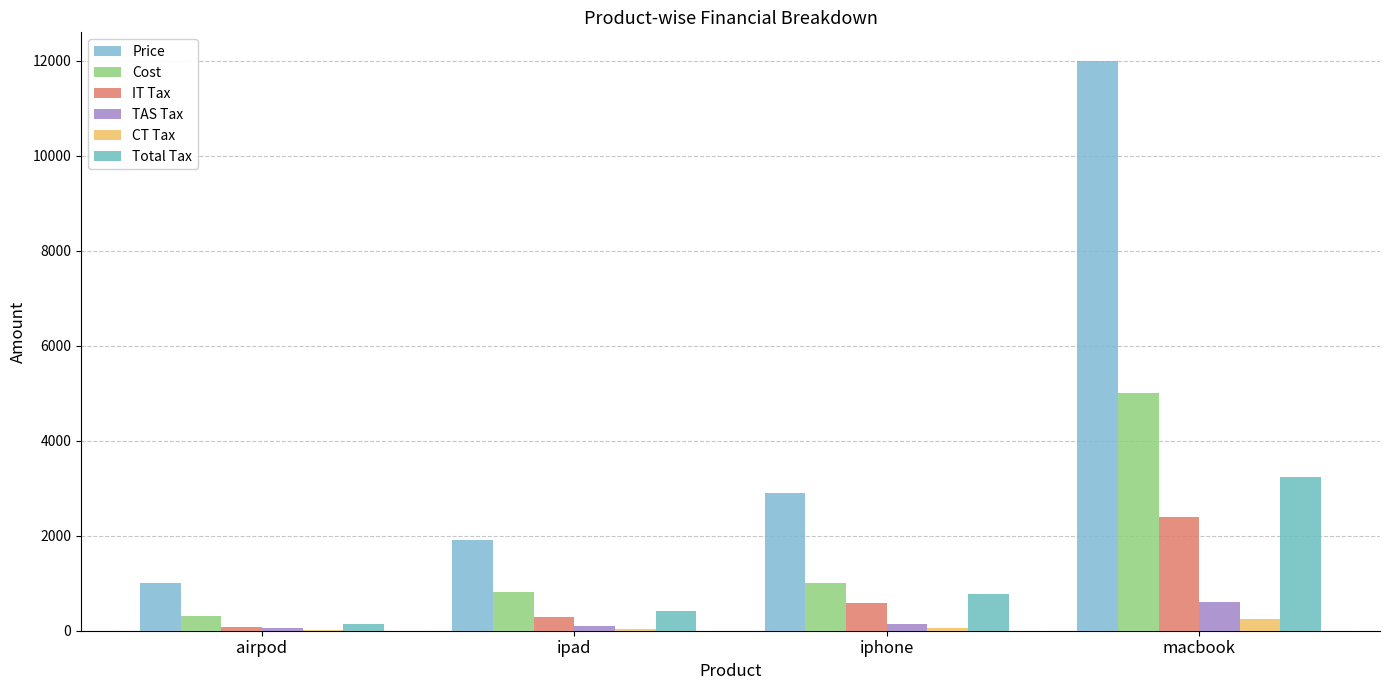

Which series has the widest spread of values?

Price